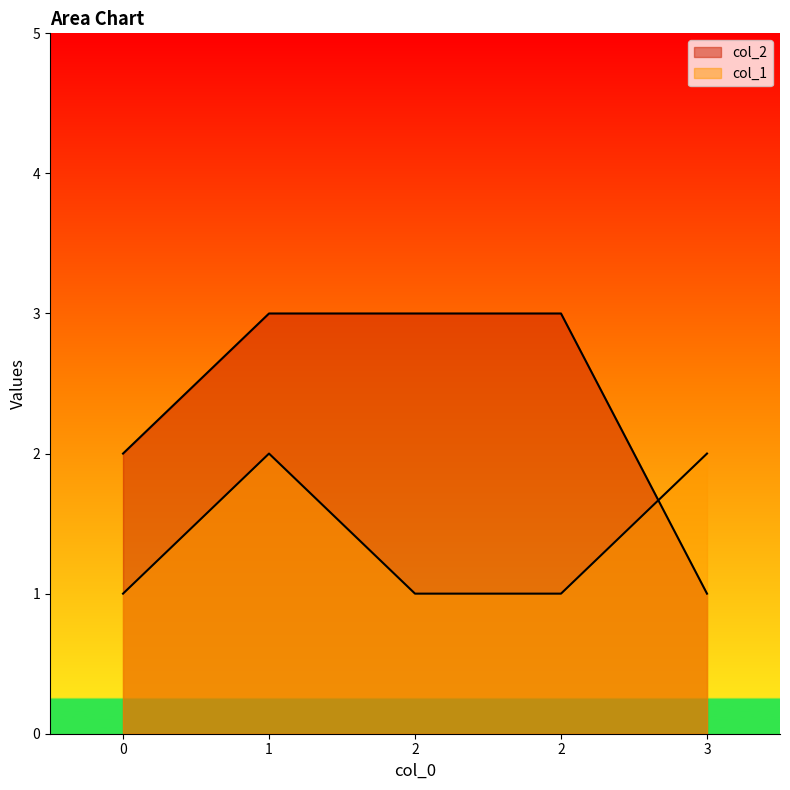

What is the value of the col_2 point at the 4th from the left?

3